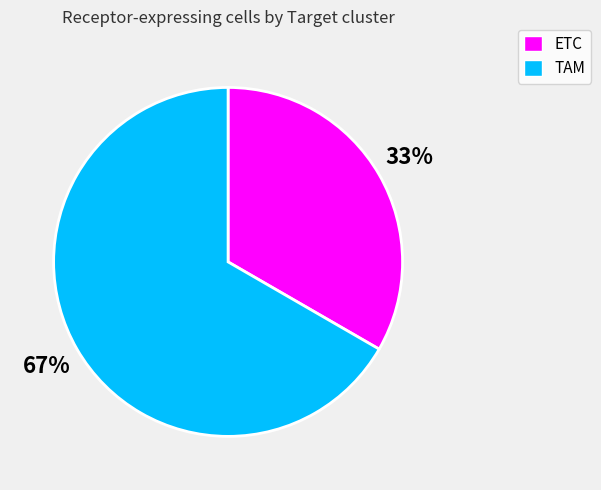

Combined, do ETC and TAM account for over 50%?

Yes